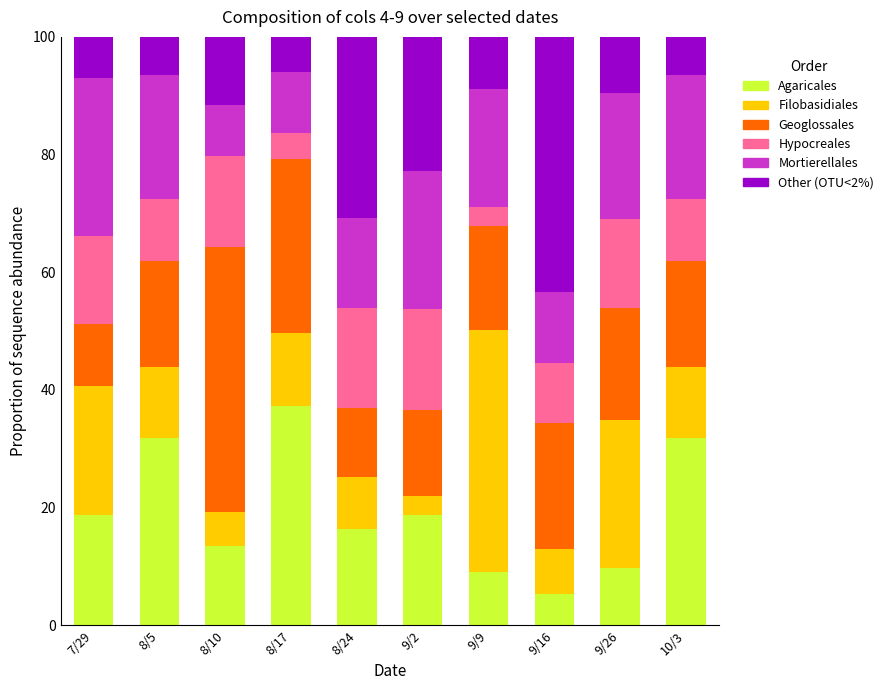

At which label does Agaricales reach its minimum?

9/16